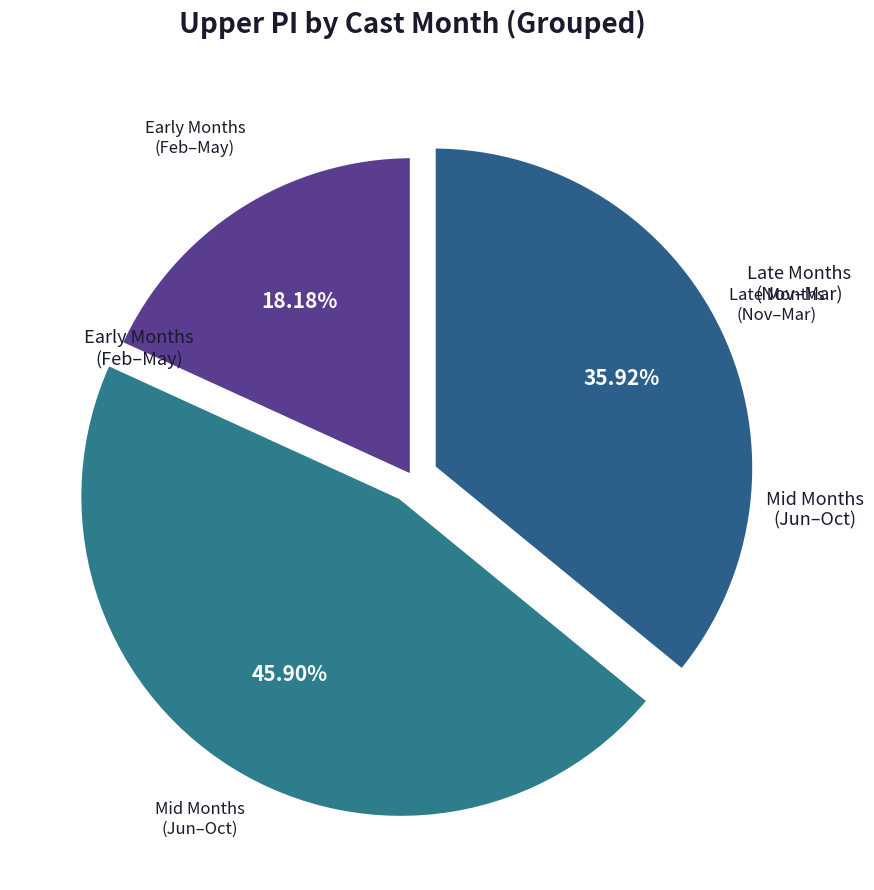

How many segments does this pie chart have?

3